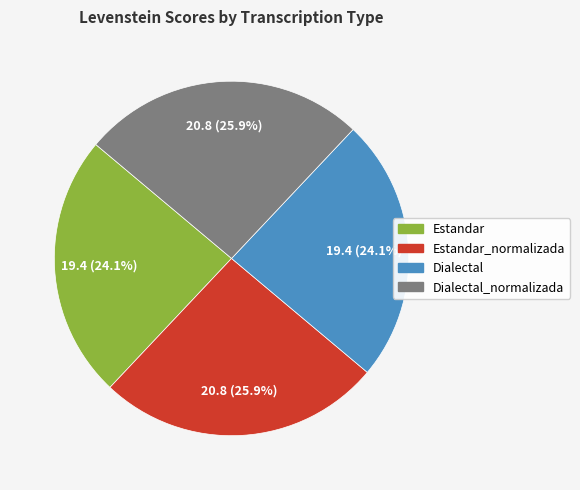

Does any single category account for the majority?

No